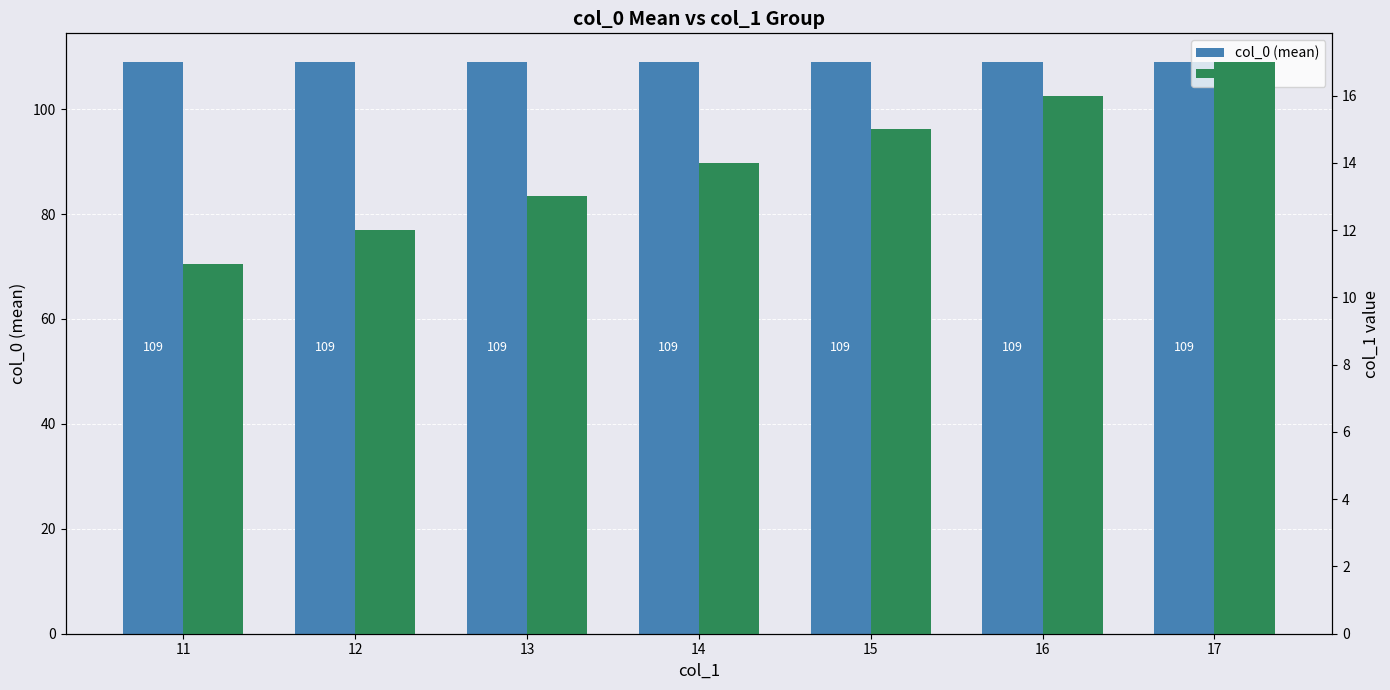

Count the number of data series in this chart.

2